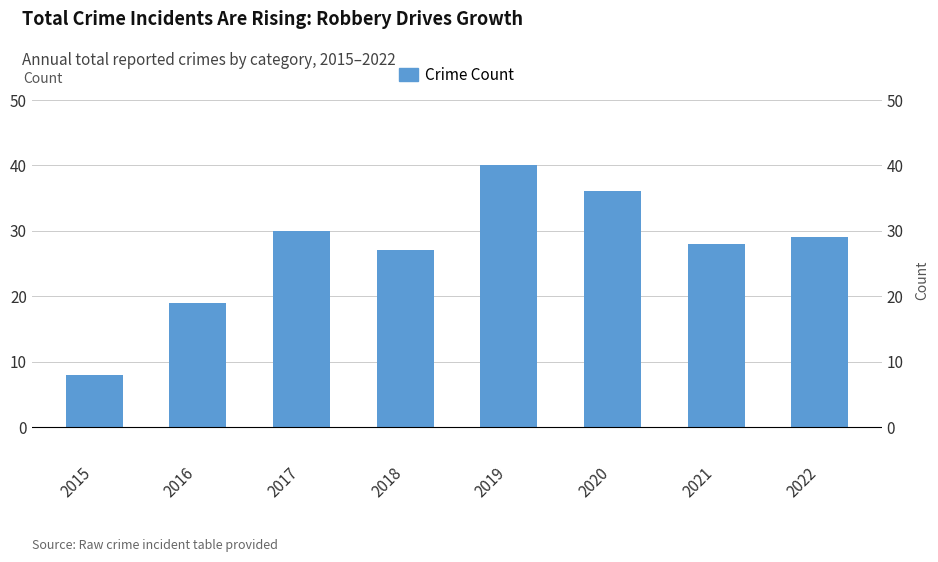

What is the change in value from 2019 to 2020?

-4